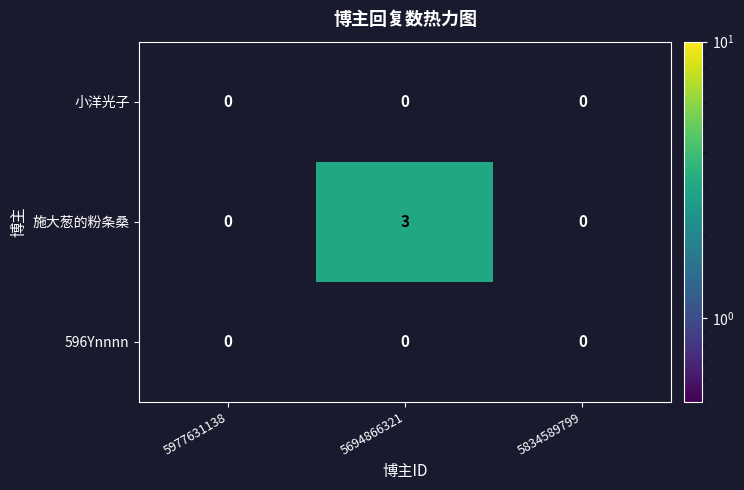

The 施大葱的粉条桑 series shows -1 at 5834589799. True or false?

False